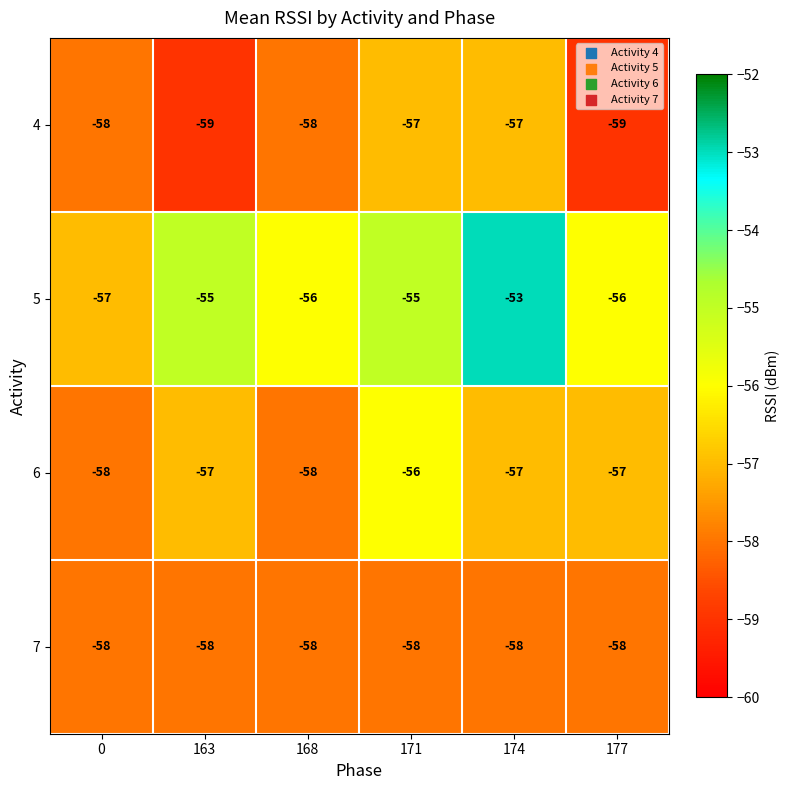

What is the total value across all series at 163?

-229